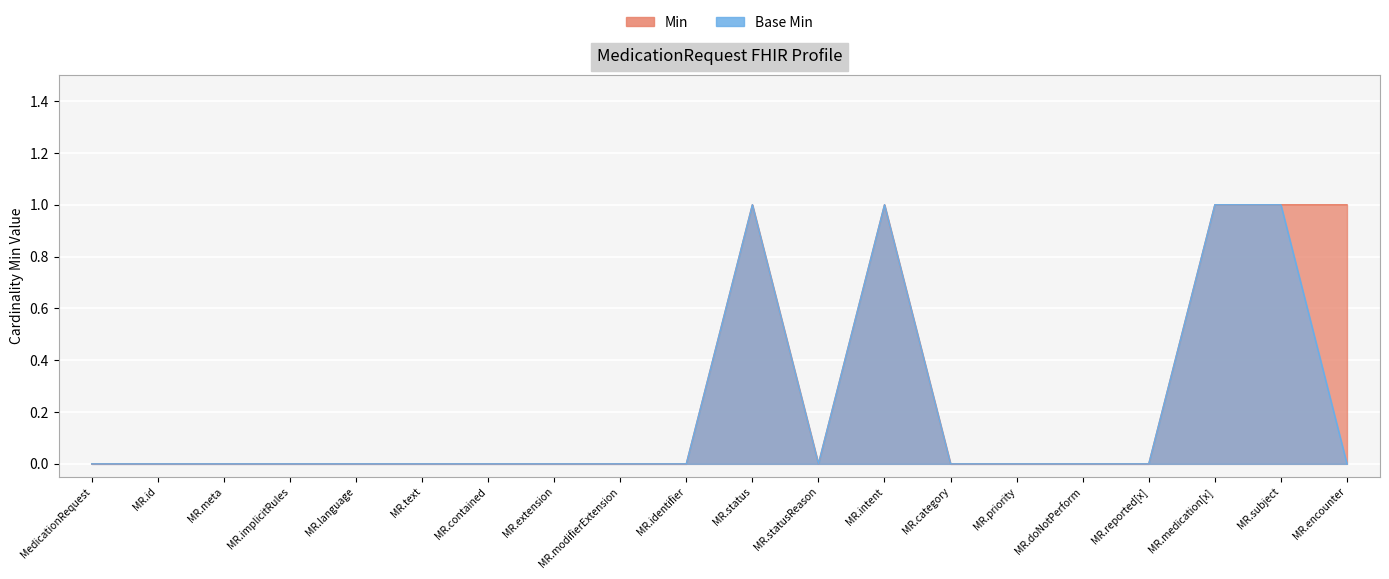

Rank the series at MR.id from highest to lowest value.

Min, Base Min